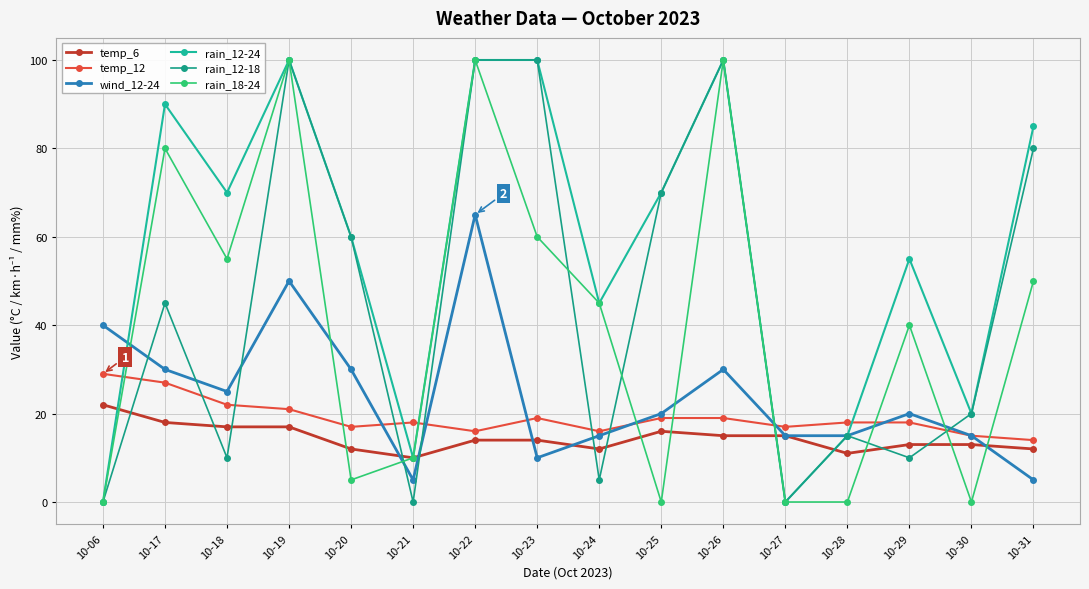

The value of temp_12 at 10-21 is 18. True or false?

True